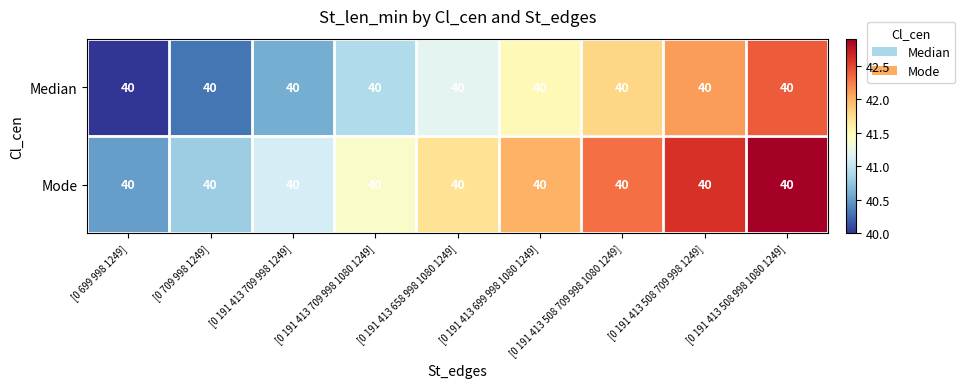

Count the number of data series in this chart.

2